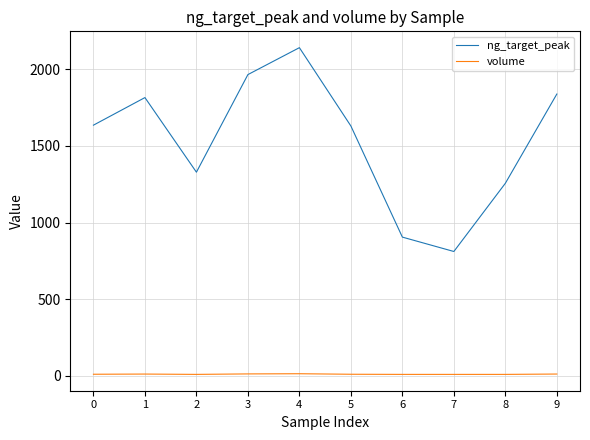

List the series in order of their overall mean, highest first.

ng_target_peak, volume